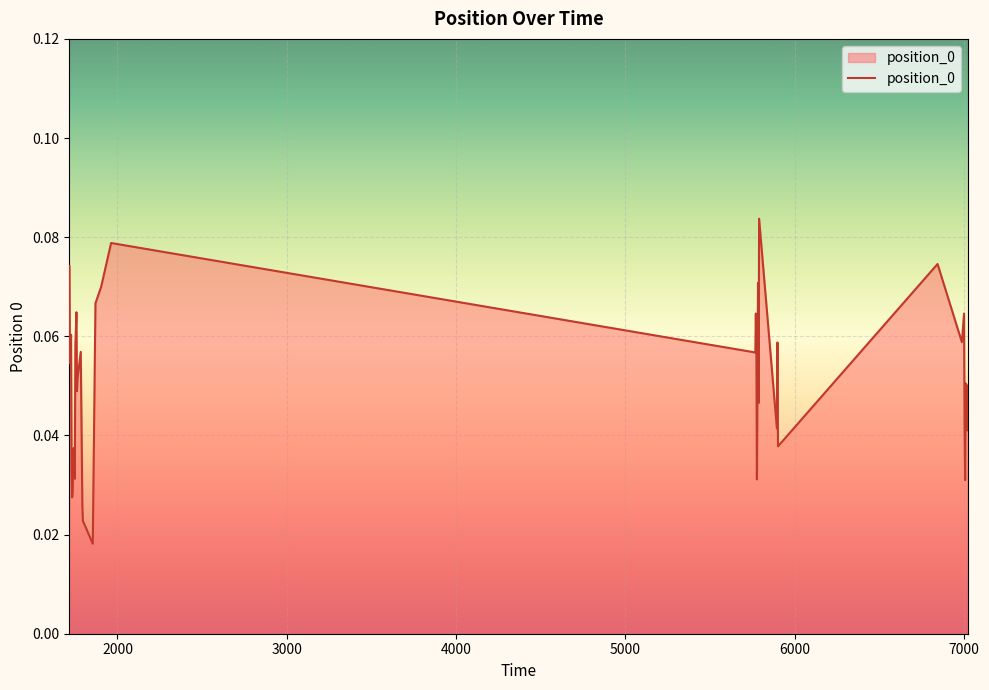

At which category does the chart reach its minimum across all series?

1854.2899